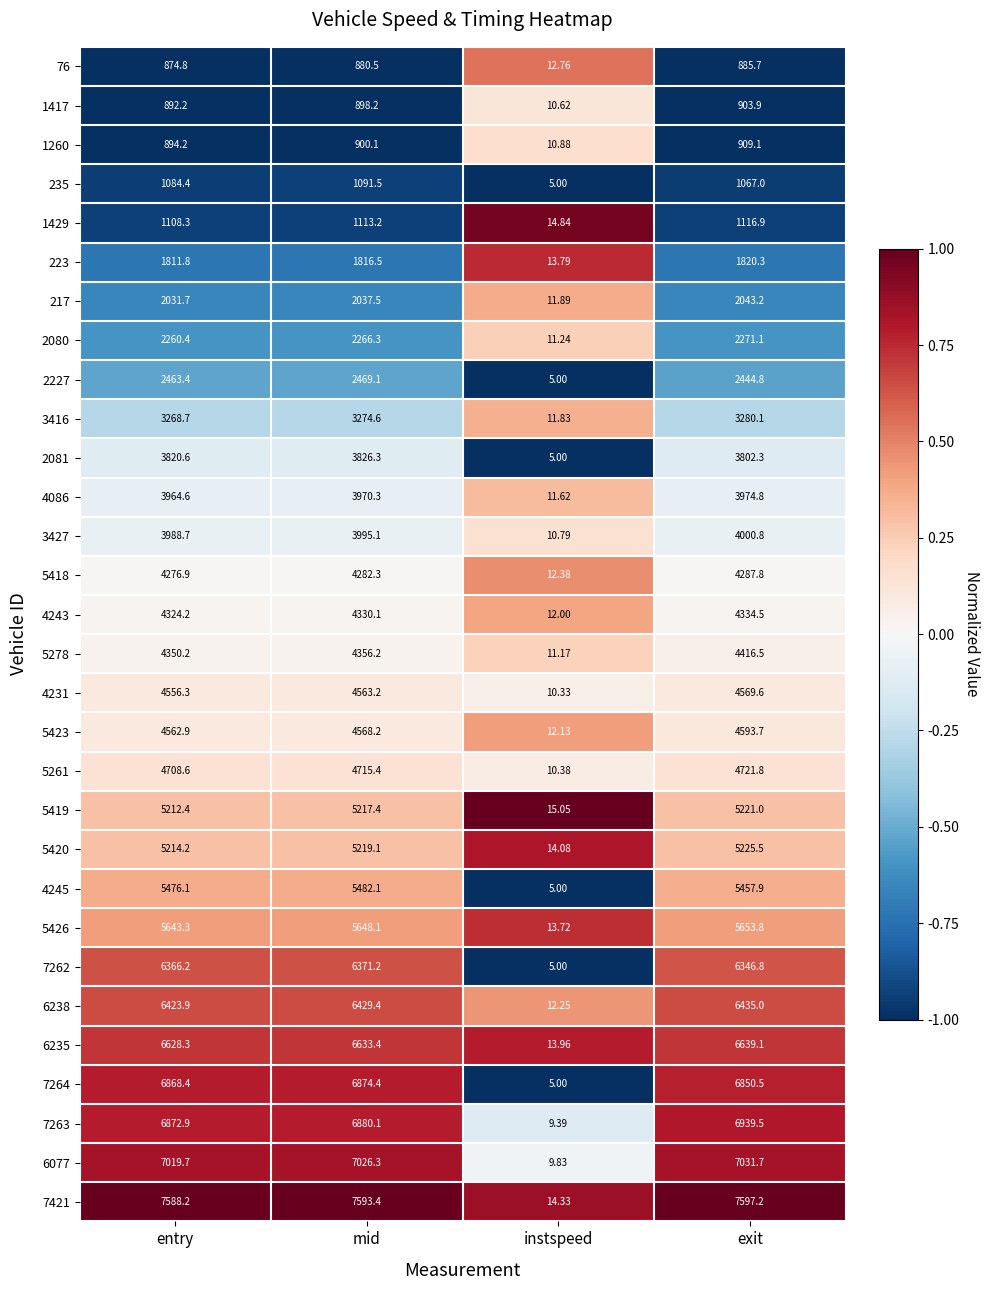

List the labels in order of 76 value, largest first.

exit, mid, entry, instspeed